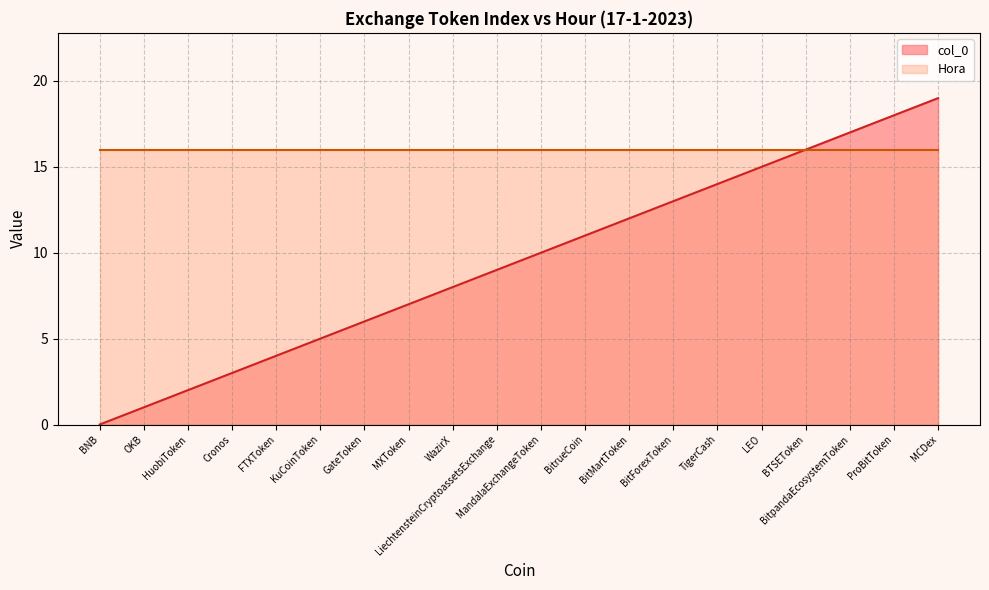

What is the sum of the values at KuCoinToken and MandalaExchangeToken?

15